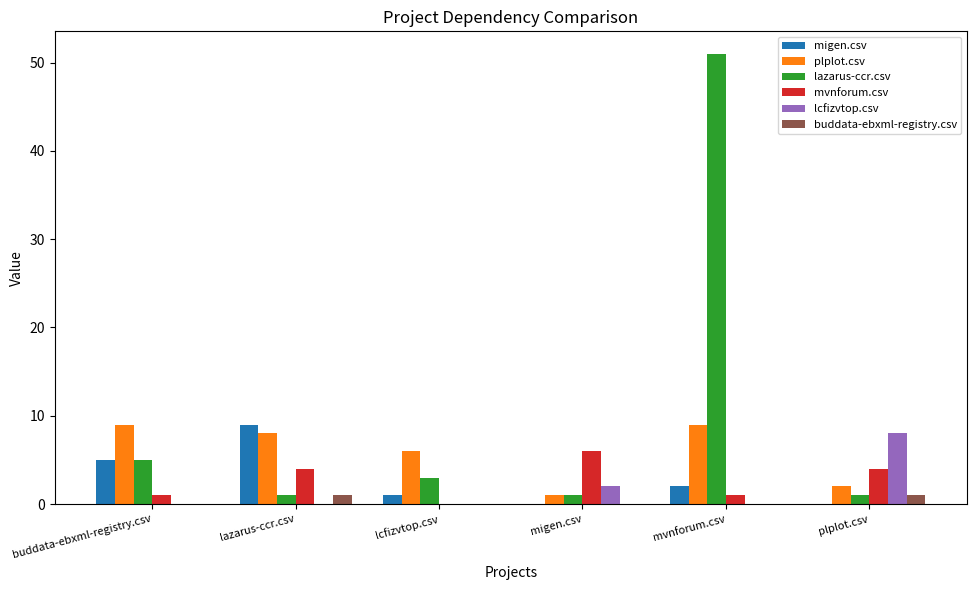

The buddata-ebxml-registry.csv series shows 0 at migen.csv. True or false?

True